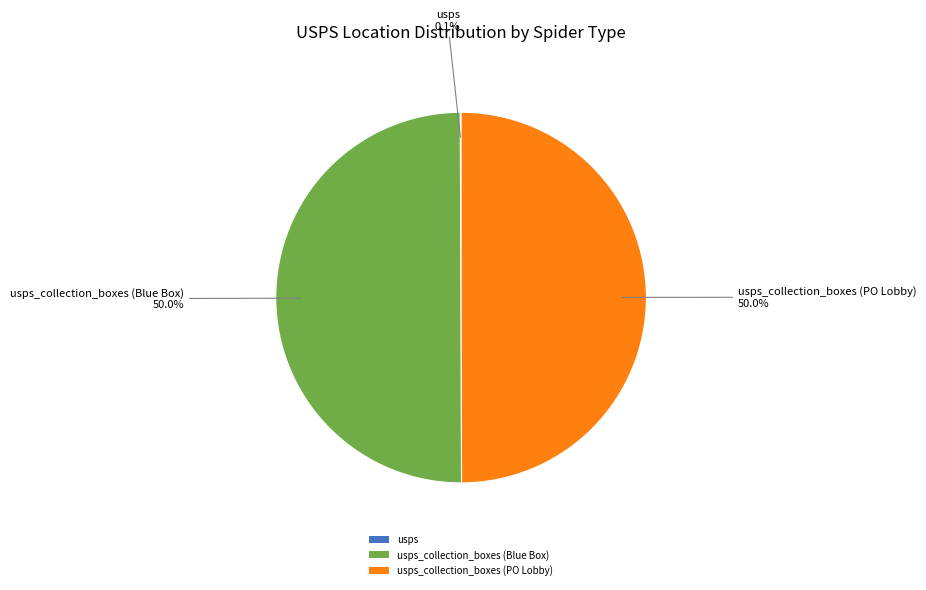

To the nearest percent, what is the difference between the usps and usps_collection_boxes (Blue Box) slice percentages?

50%